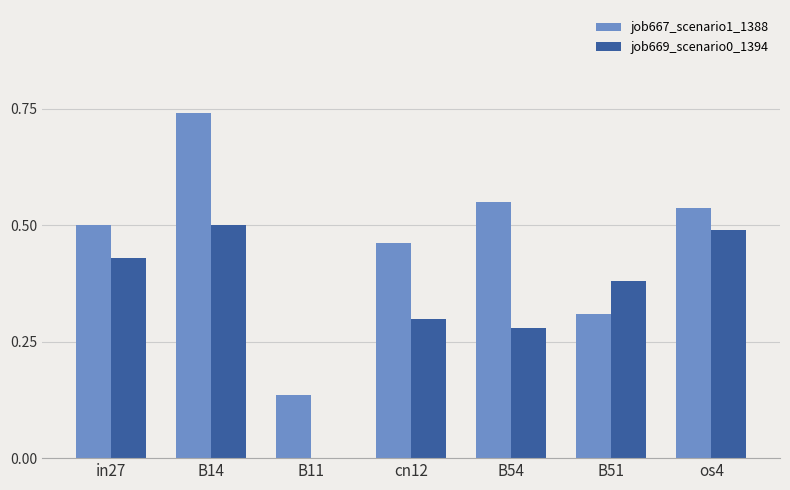

Between B11 and B54, which series saw the biggest shift?

job667_scenario1_1388